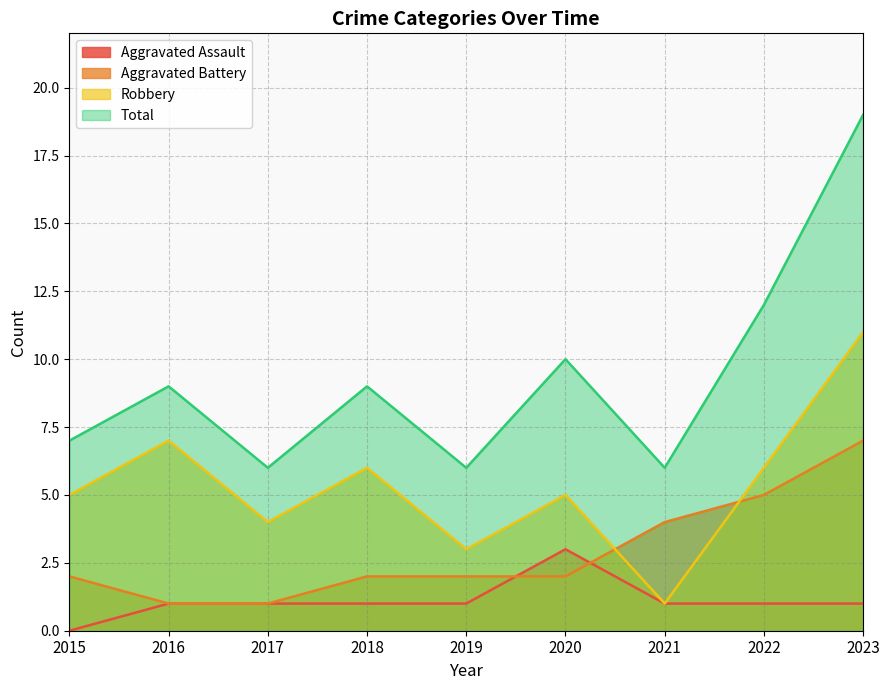

At how many categories does at least one series exceed 8?

5